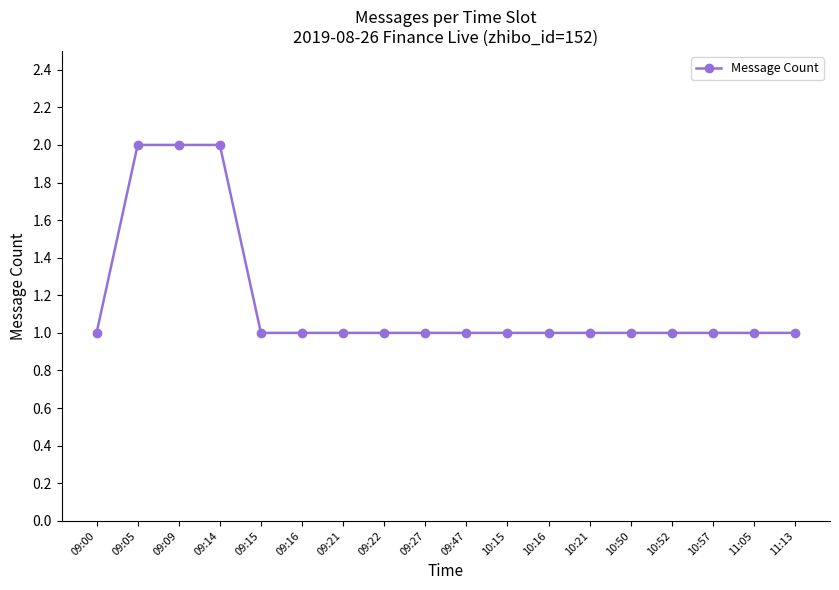

What is the greatest value displayed?

2